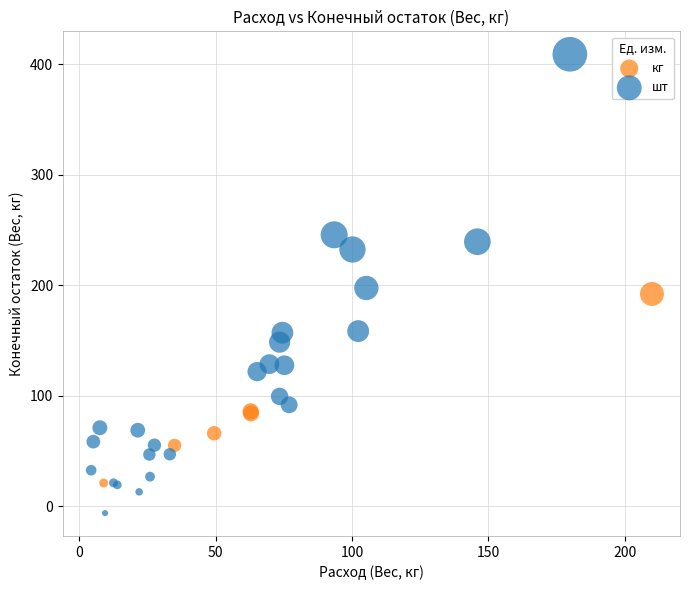

Which series contains the lowest Y value?

шт